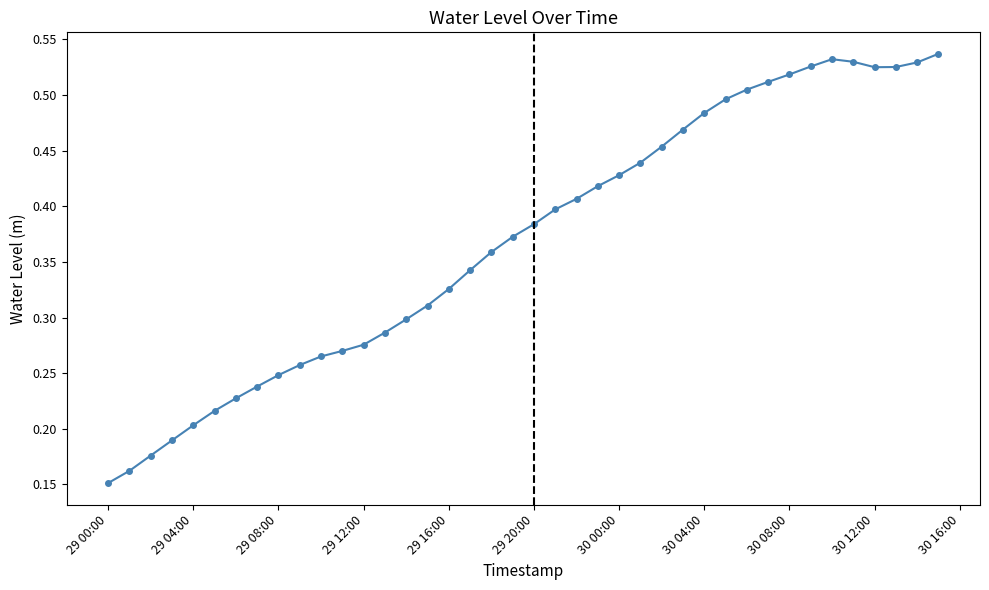

What is the sum of all values?

14.8